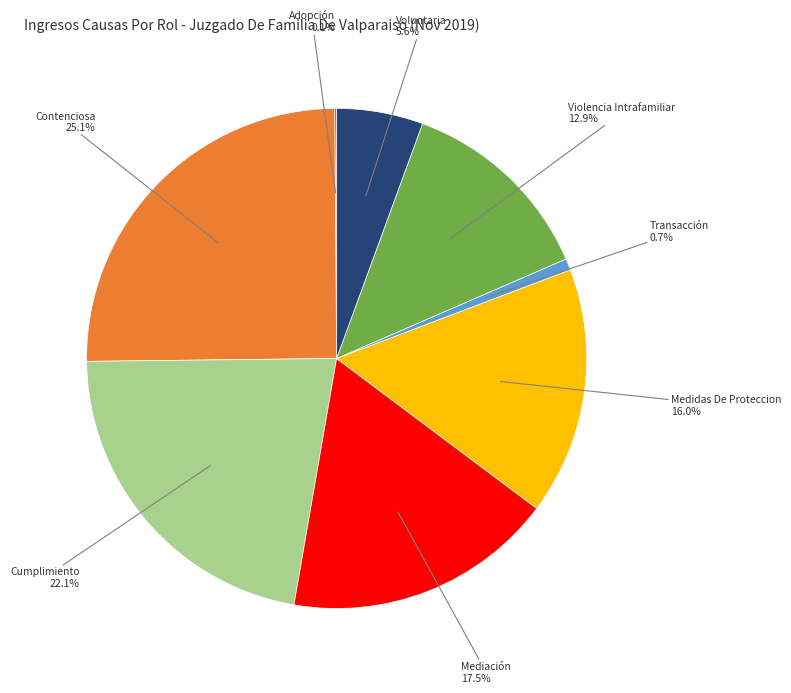

To the nearest percent, what portion does Contenciosa represent?

25%